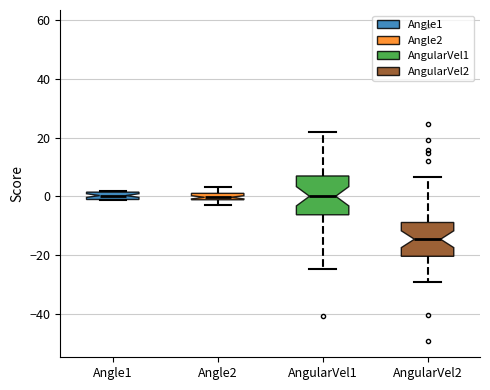

Where does the median line of the box for AngularVel1 sit on the y-axis? The values are not printed on the chart, so give them approximately, as read against the axis.

0